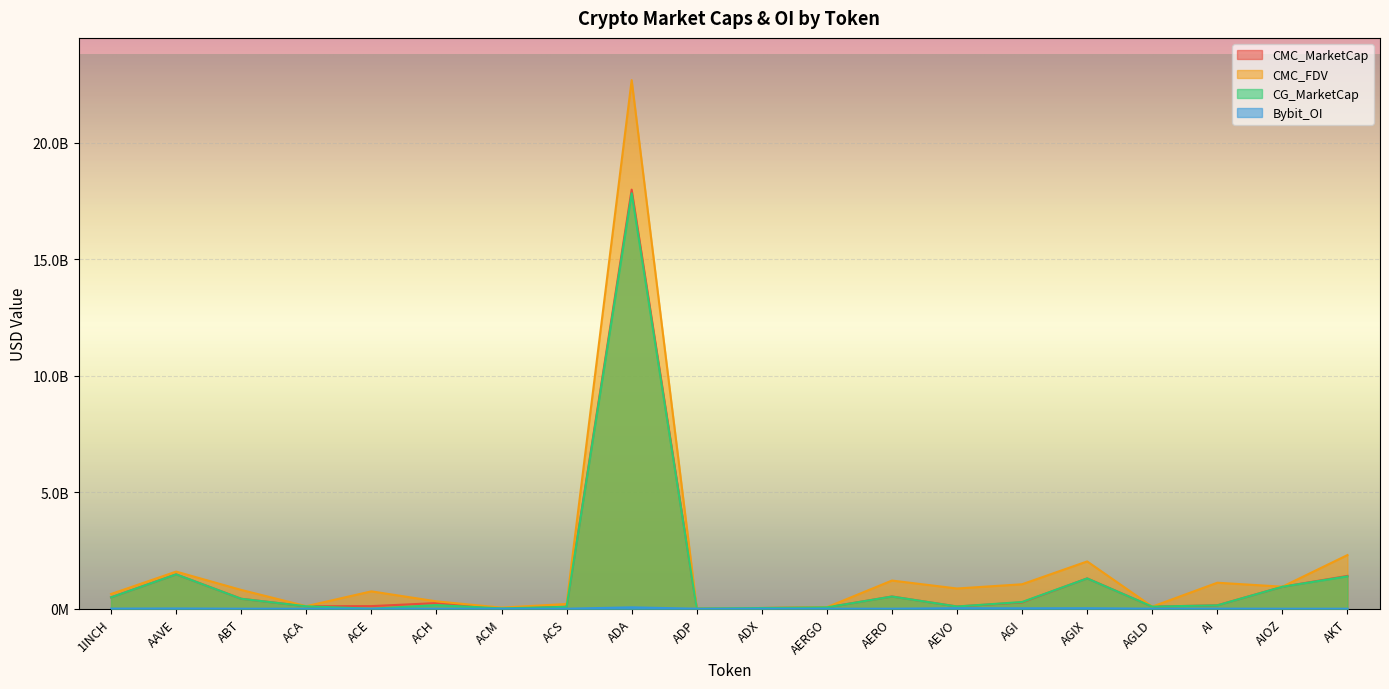

Read the CMC_FDV value at ACH.

315724020.8